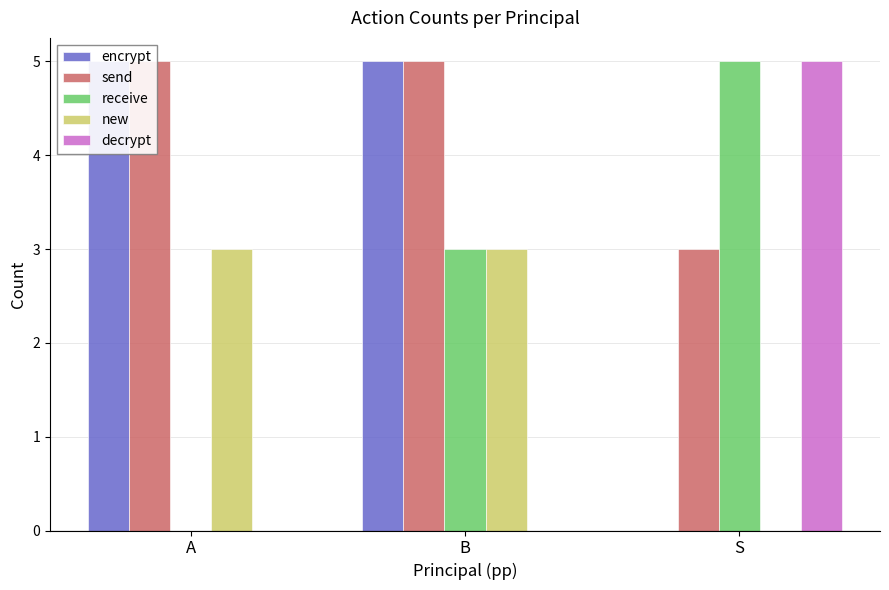

What is the average value of the encrypt series?

3